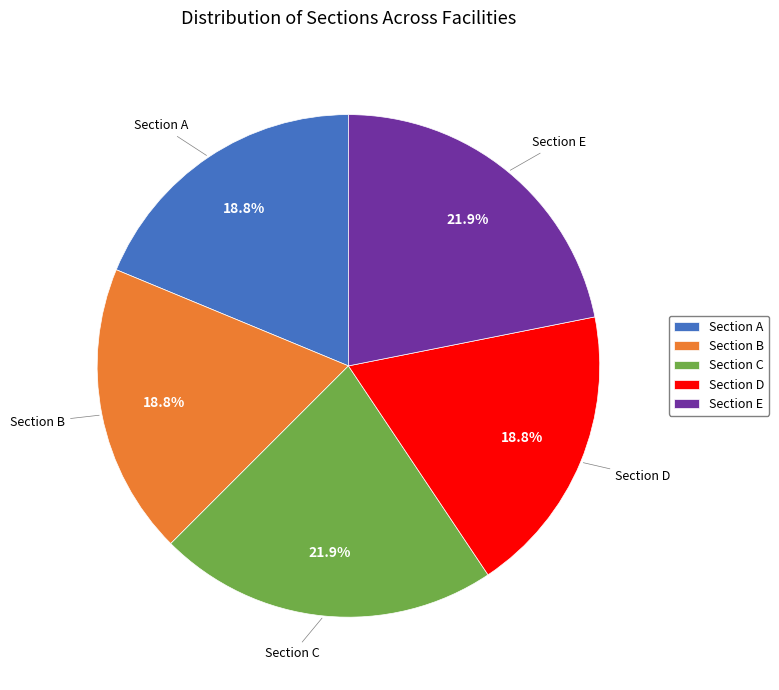

What is the ratio of the value at Section A to the value at Section D?

1.0